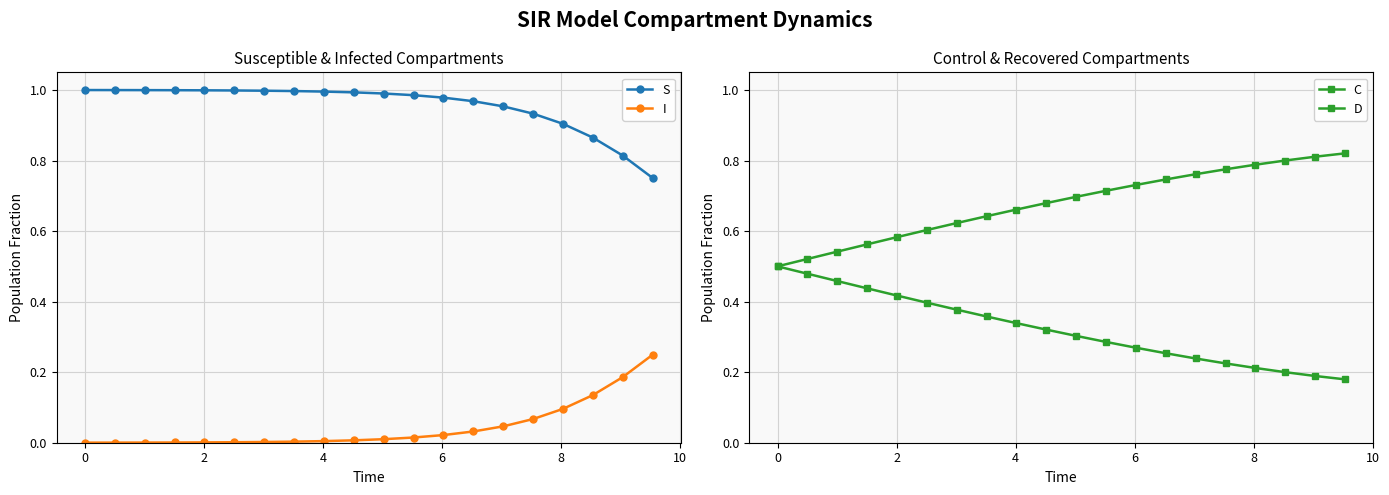

True or false: I and S intersect in this chart.

False